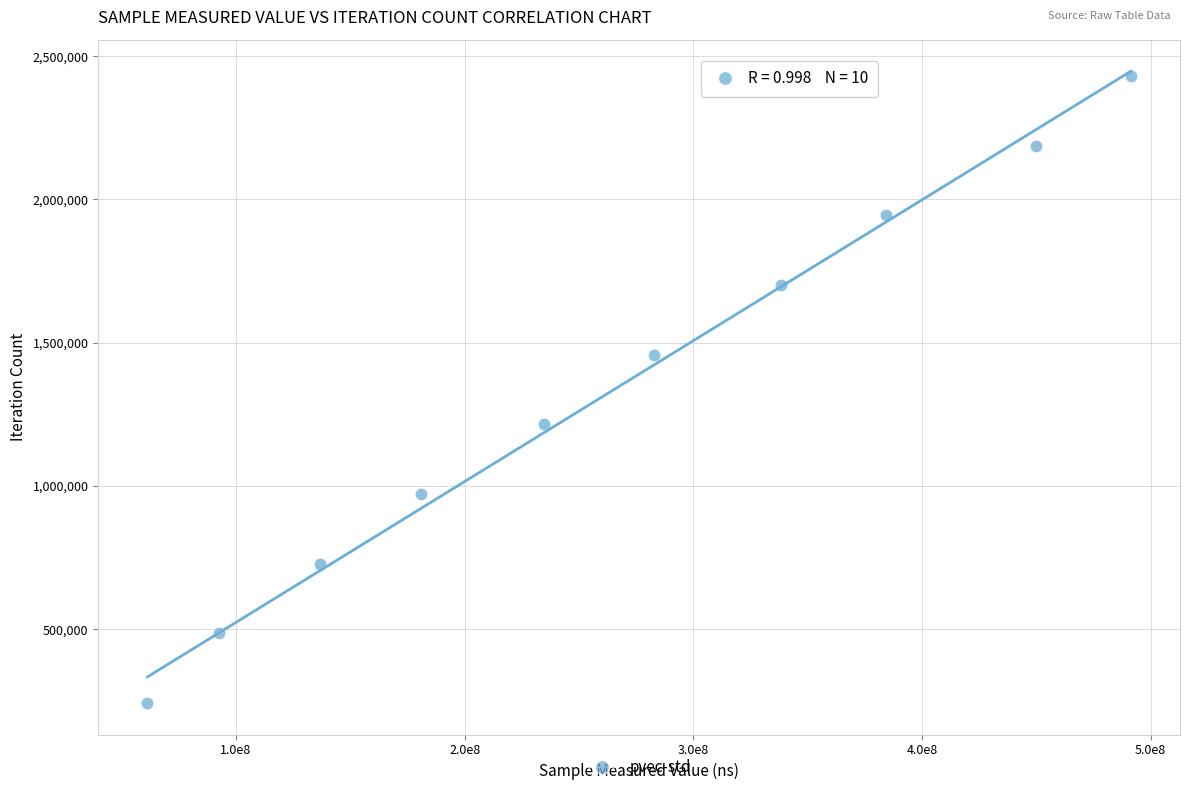

What is the range of Y values (max minus min)?

2187351